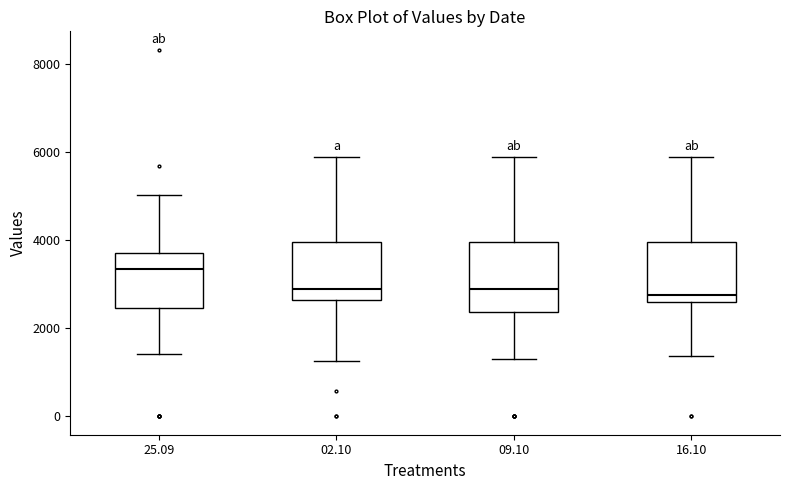

Which box has the highest median line?

25.09